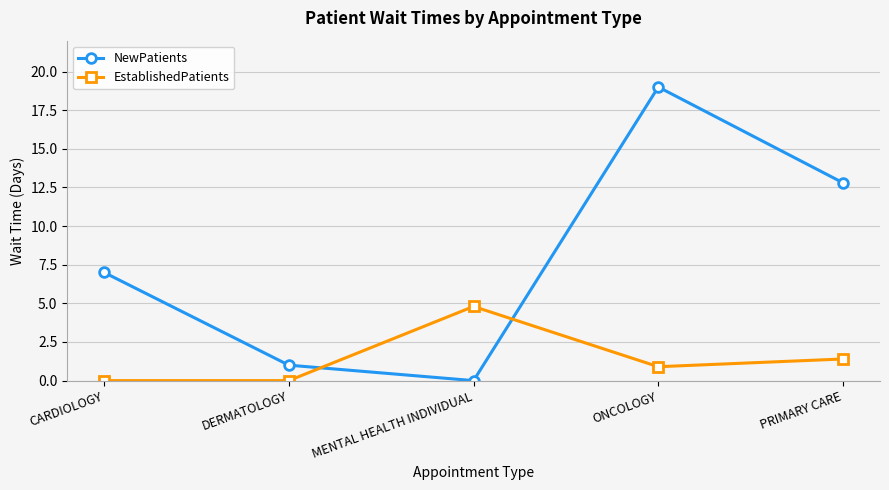

How many intersections are there between EstablishedPatients and NewPatients?

2